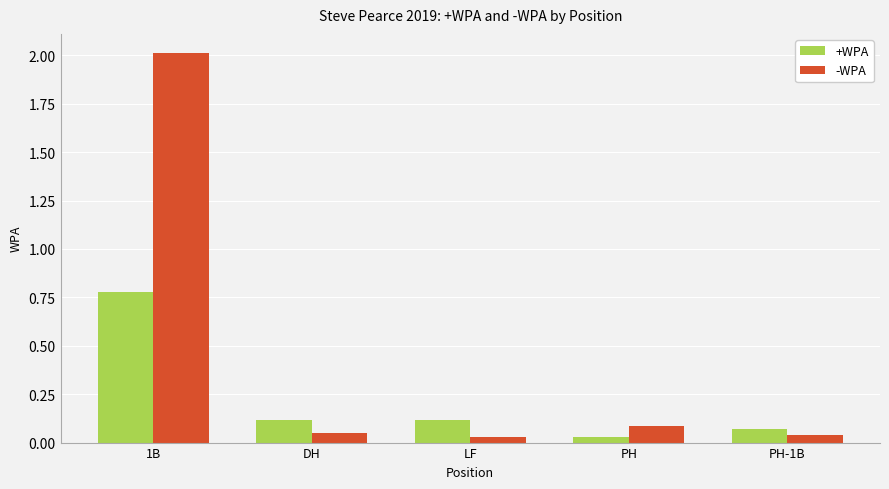

Which series has the widest spread of values?

-WPA